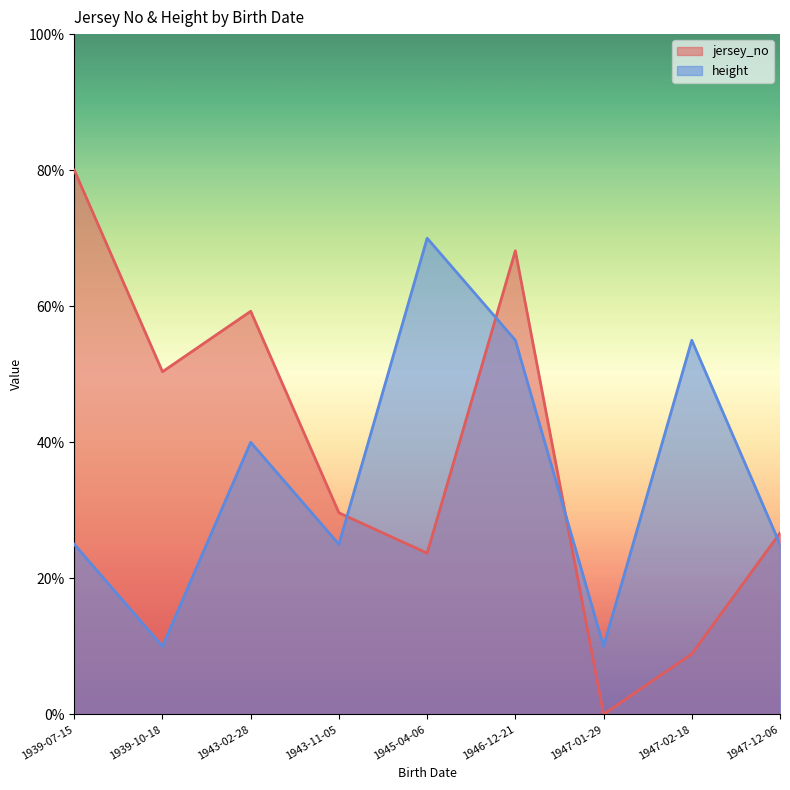

What is the sum of all height values?

315.0